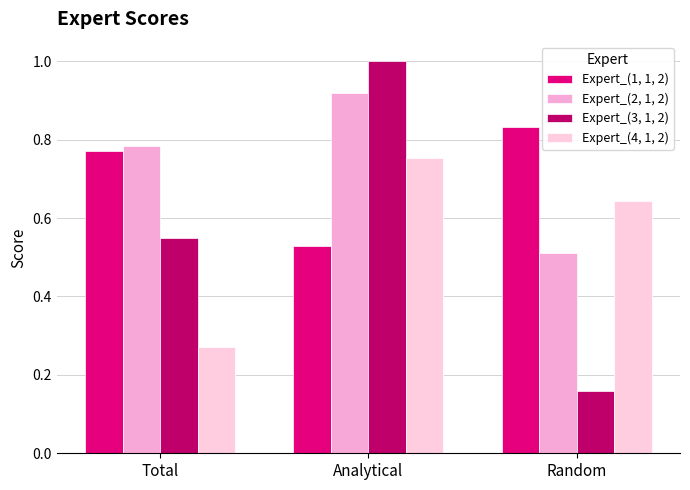

How many Expert_(1, 1, 2) values are between 0 and 1?

3